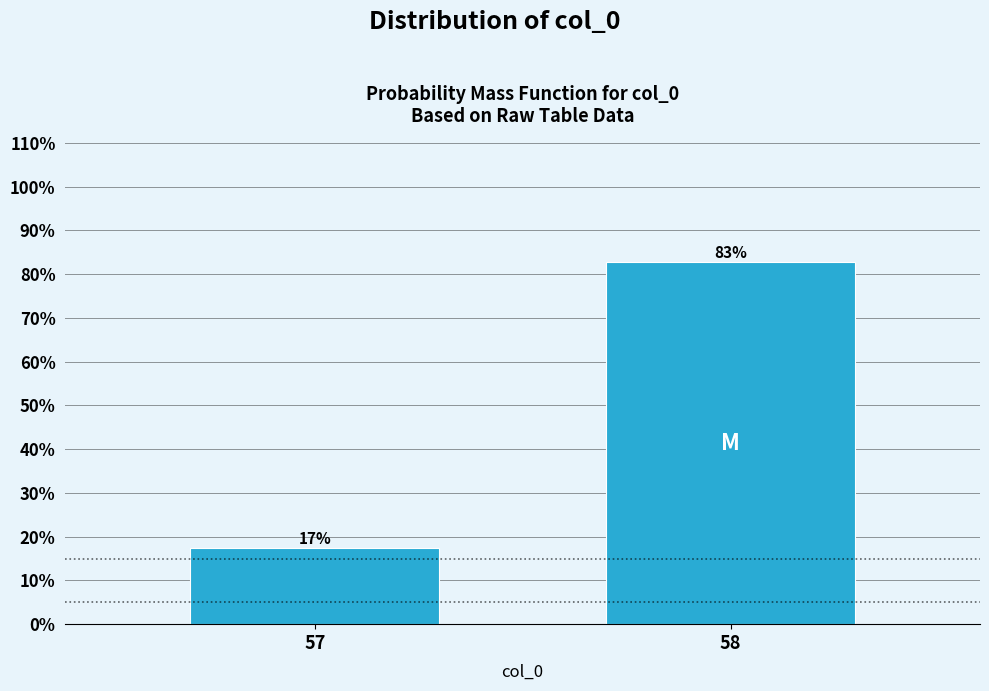

What value does the data have at 57?

17.3